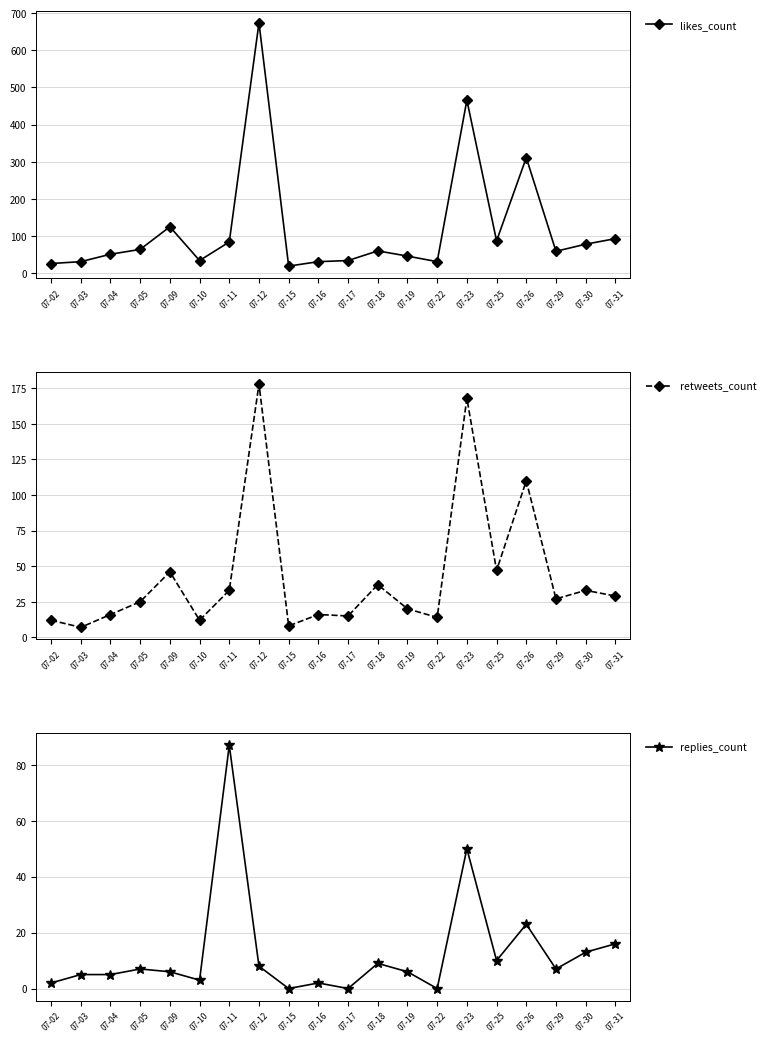

What is the value of the replies_count point at the 18th from the left?

7